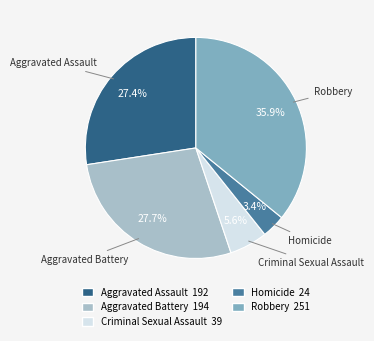

What is the largest slice in the pie chart?

Robbery